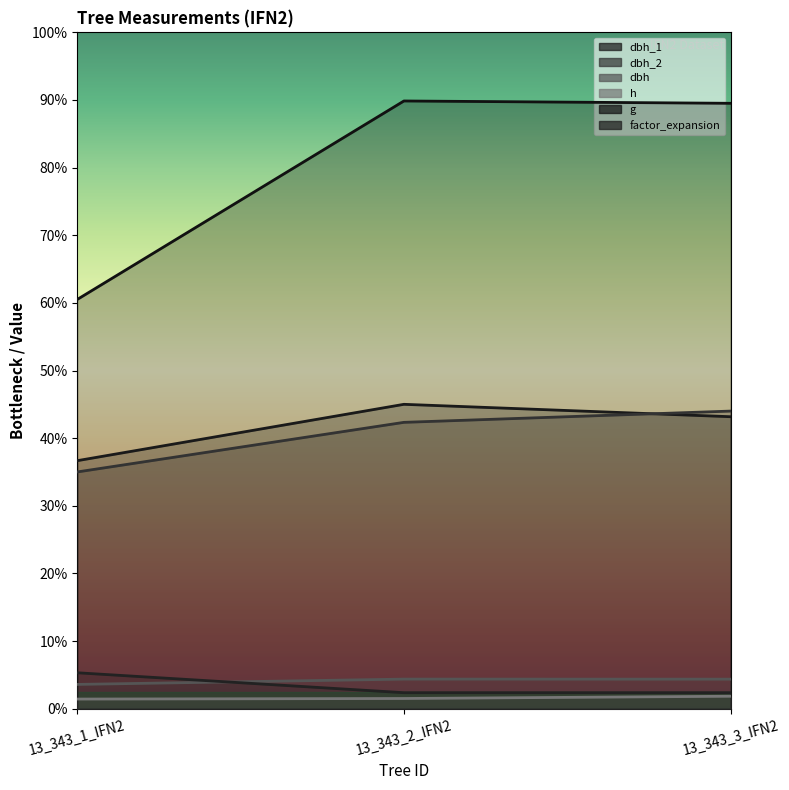

Which label corresponds to the smallest value in the chart?

13_343_1_IFN2